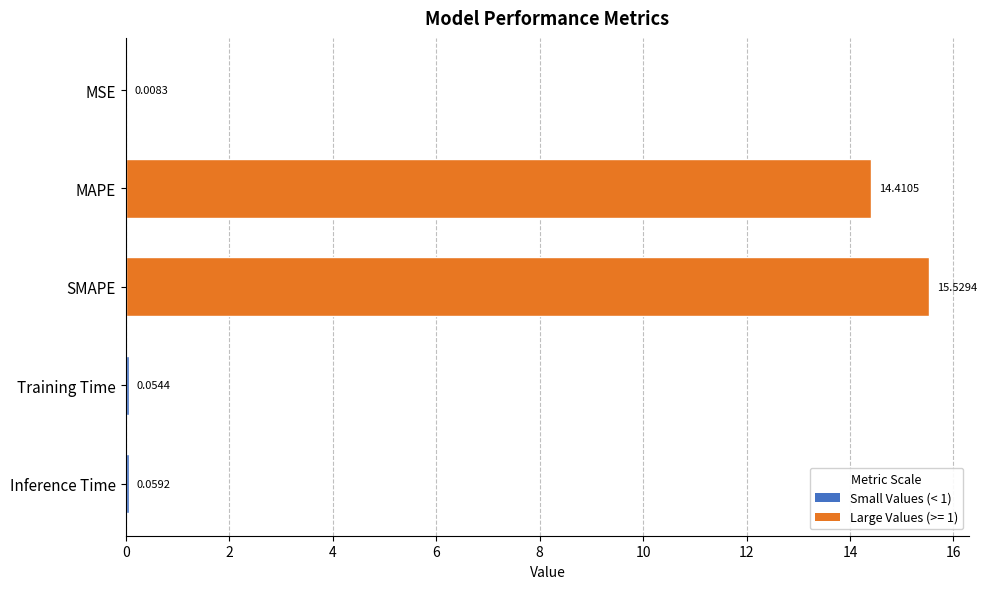

What is the greatest value displayed?

15.5